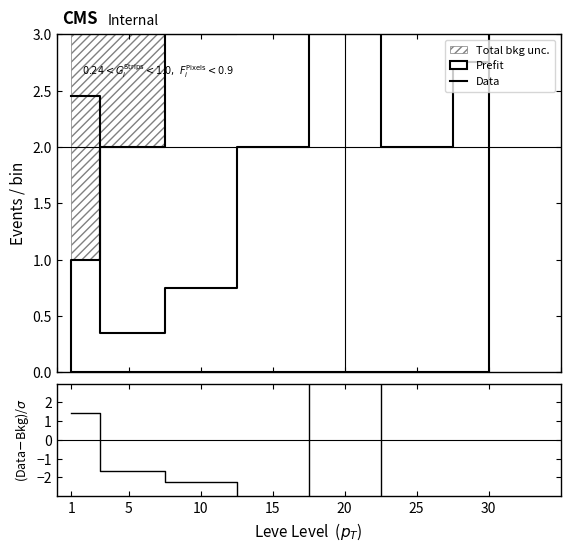

Where is Data nearest to the value 10?

30